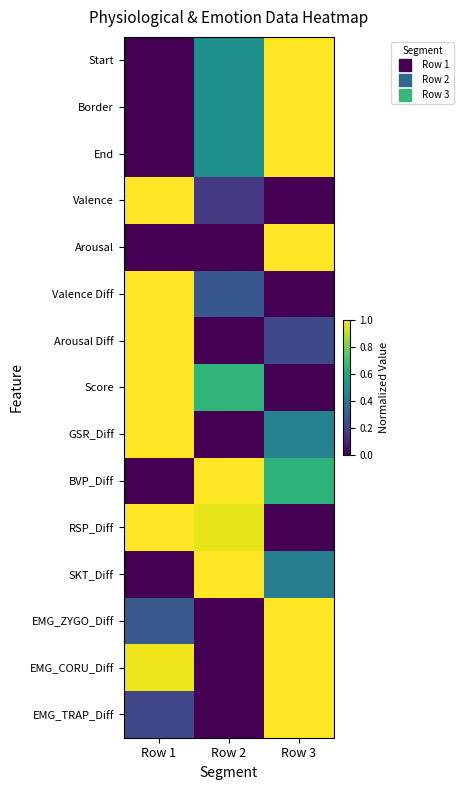

What is the difference between the highest and lowest values at Row 3?

1.0